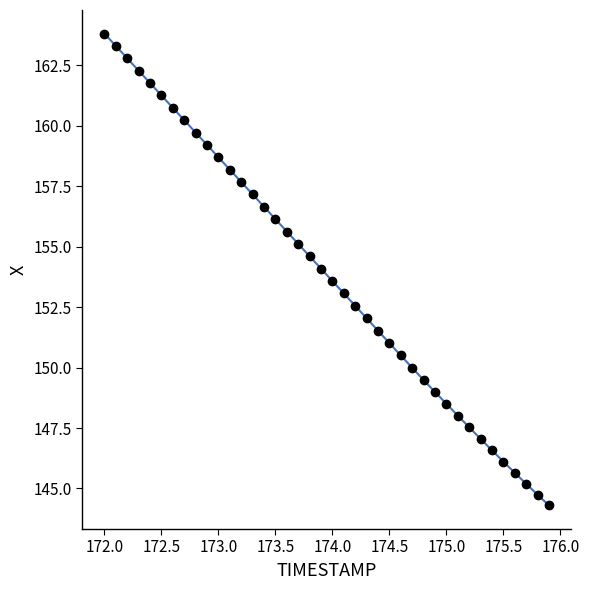

What is the difference between the maximum and minimum values?

19.5